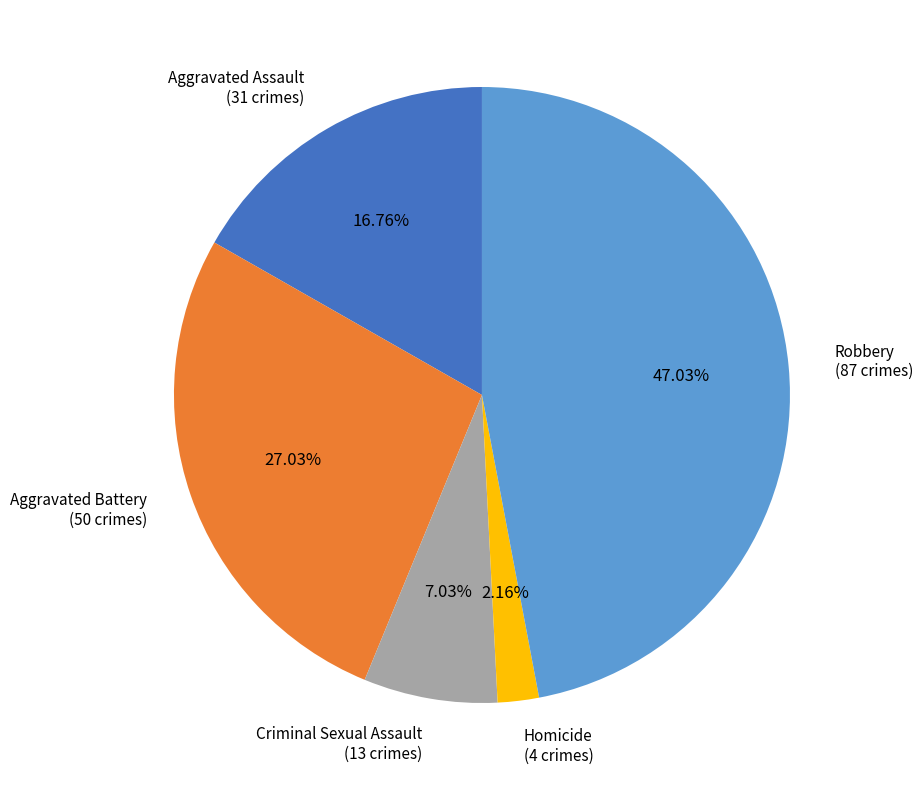

Combined, what portion of the pie is Criminal Sexual Assault and Robbery?

54.1%